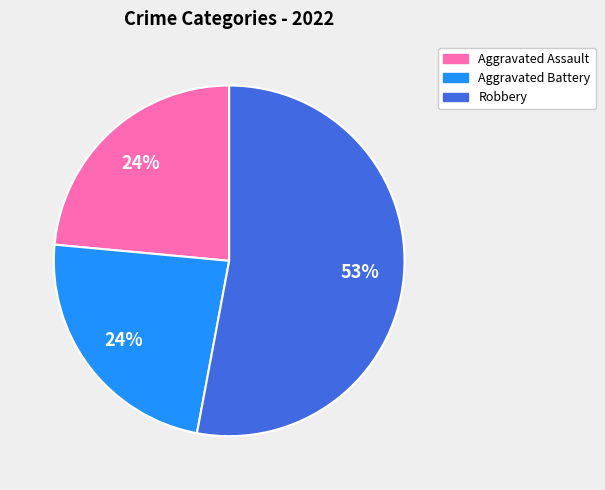

Does any single category account for the majority?

Yes